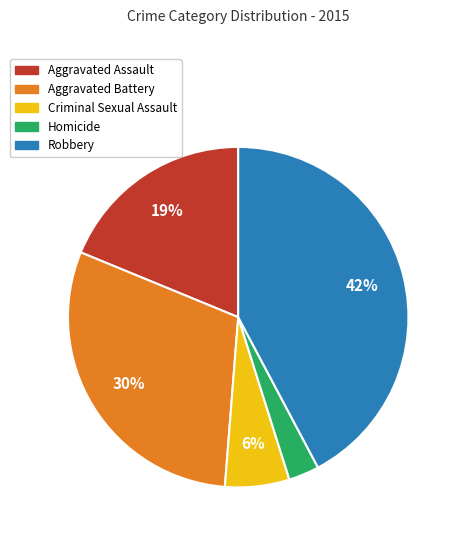

Is the sum of Aggravated Battery and Robbery greater than half?

Yes